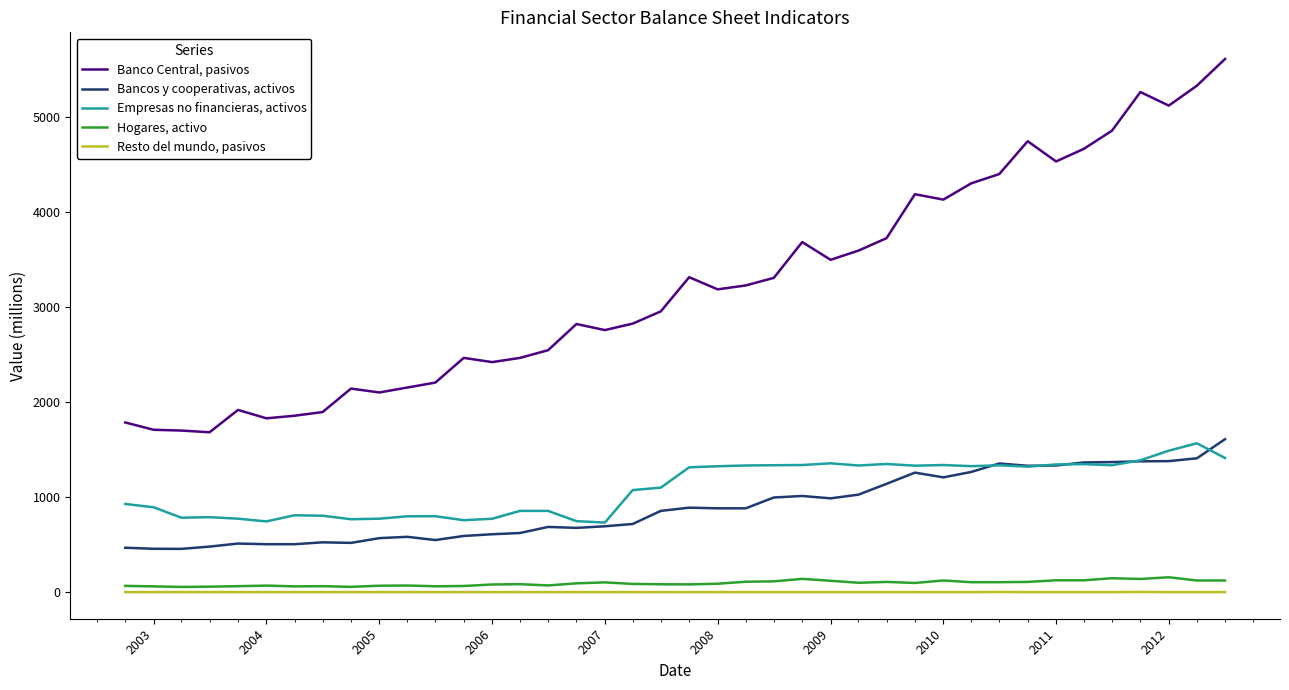

Which series has the widest spread of values?

Banco Central, pasivos